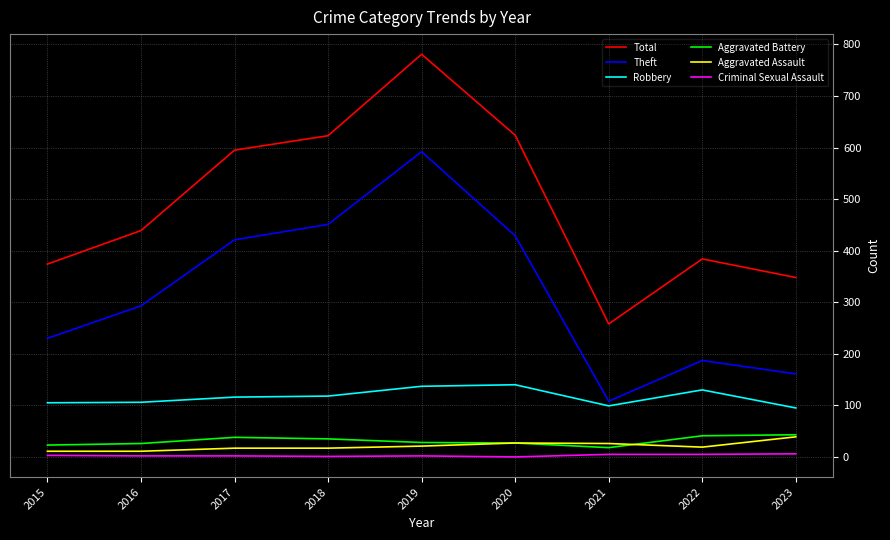

True or false: Total and Robbery intersect in this chart.

False